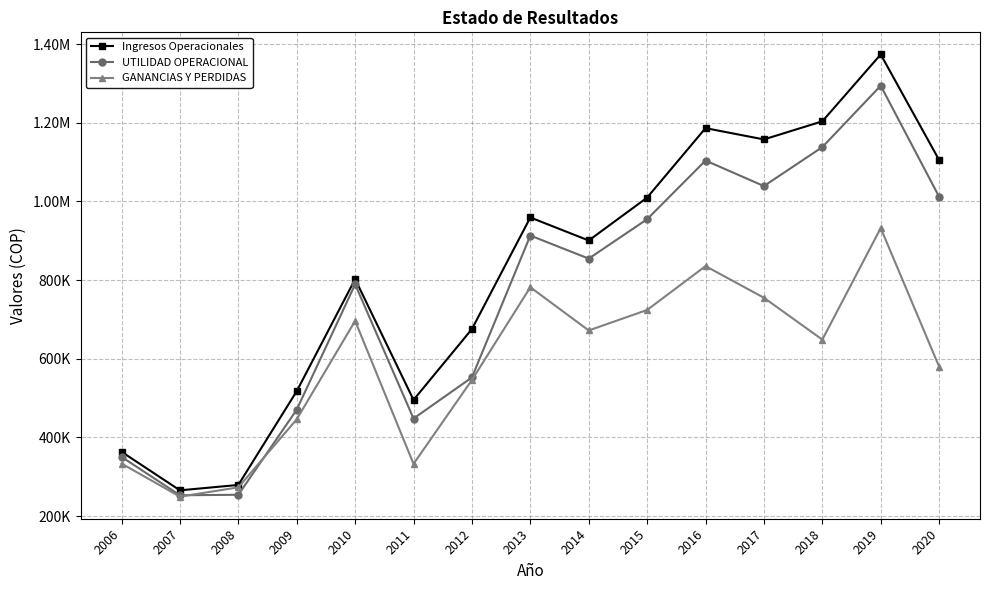

Does the chart have visible grid lines?

Yes